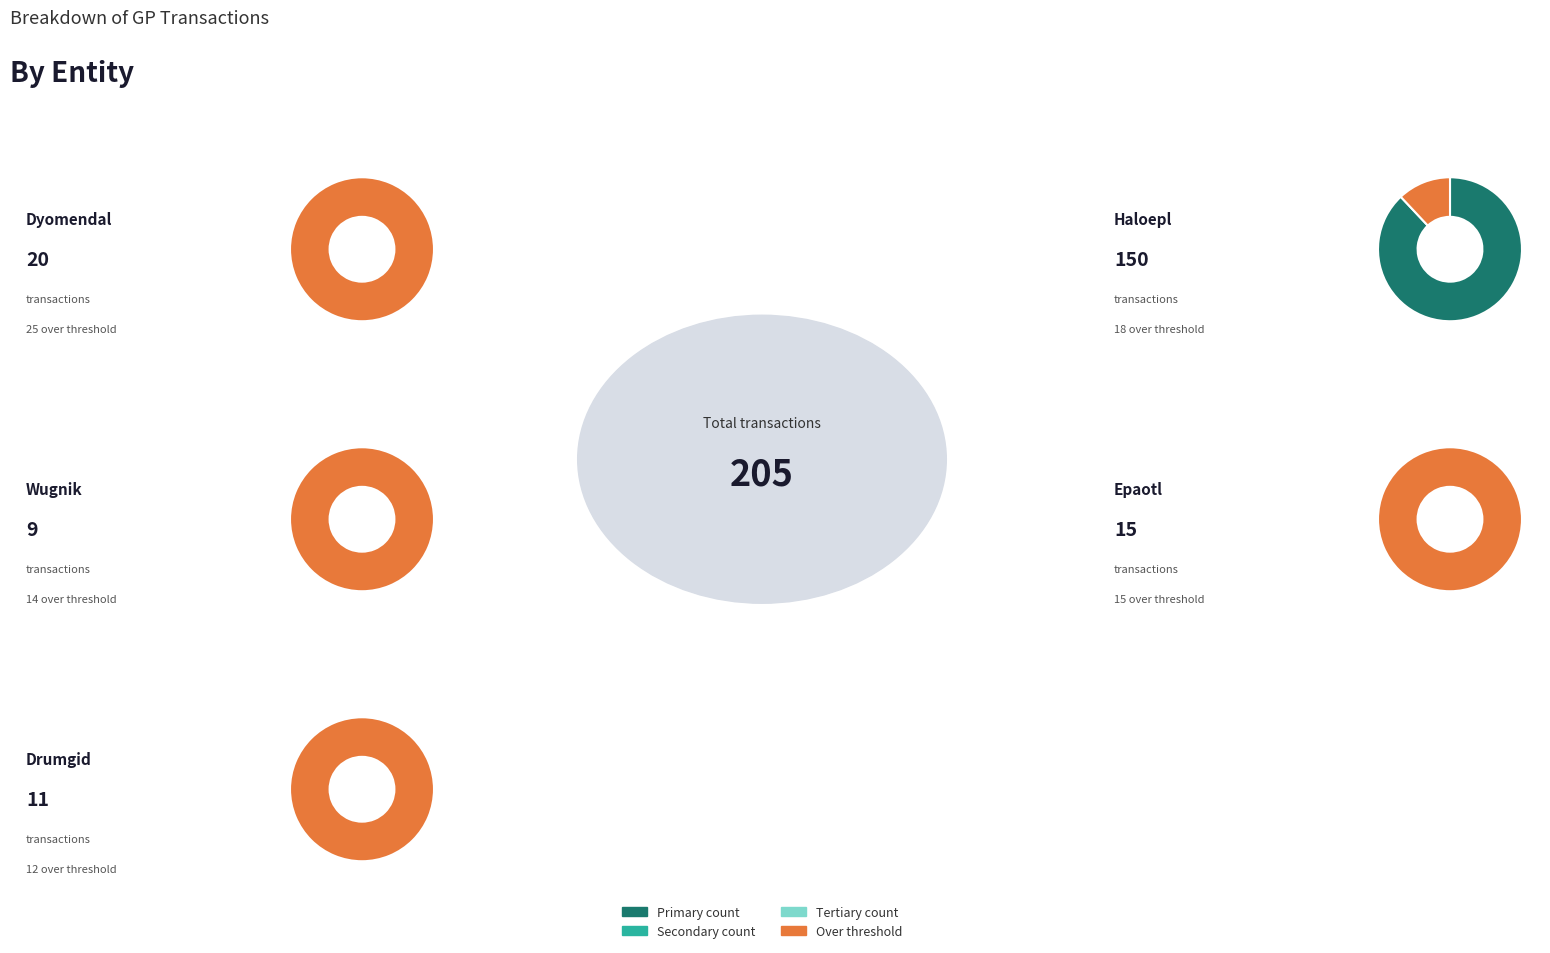

Which slice is the largest?

Haloepl